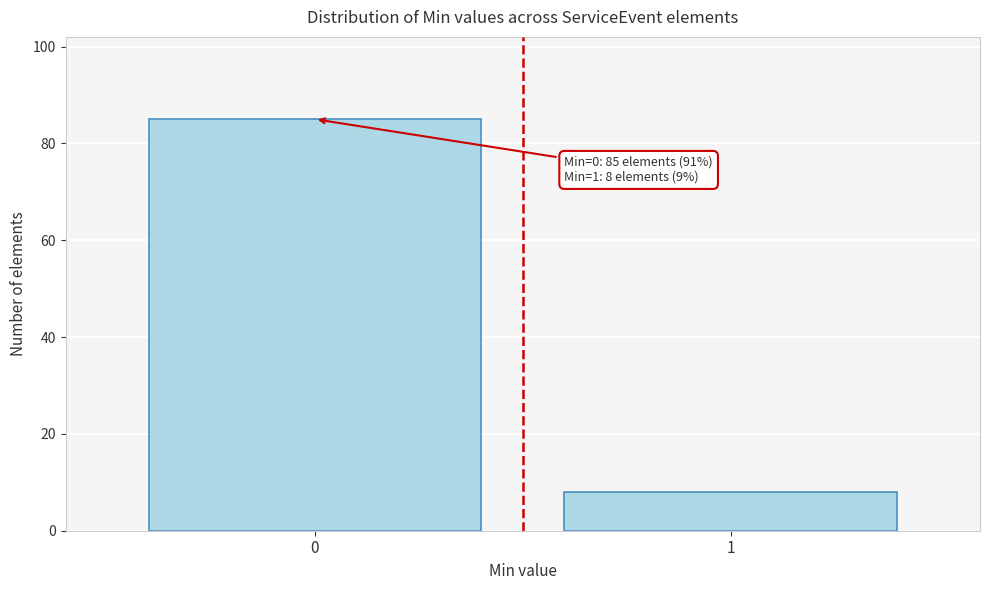

Reading left to right, list all the values displayed in this chart.

85	8